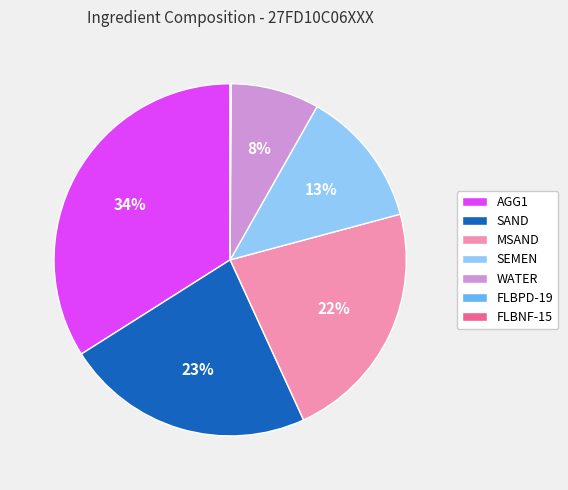

To the nearest percent, what is the difference between the largest and smallest slice percentages?

34%